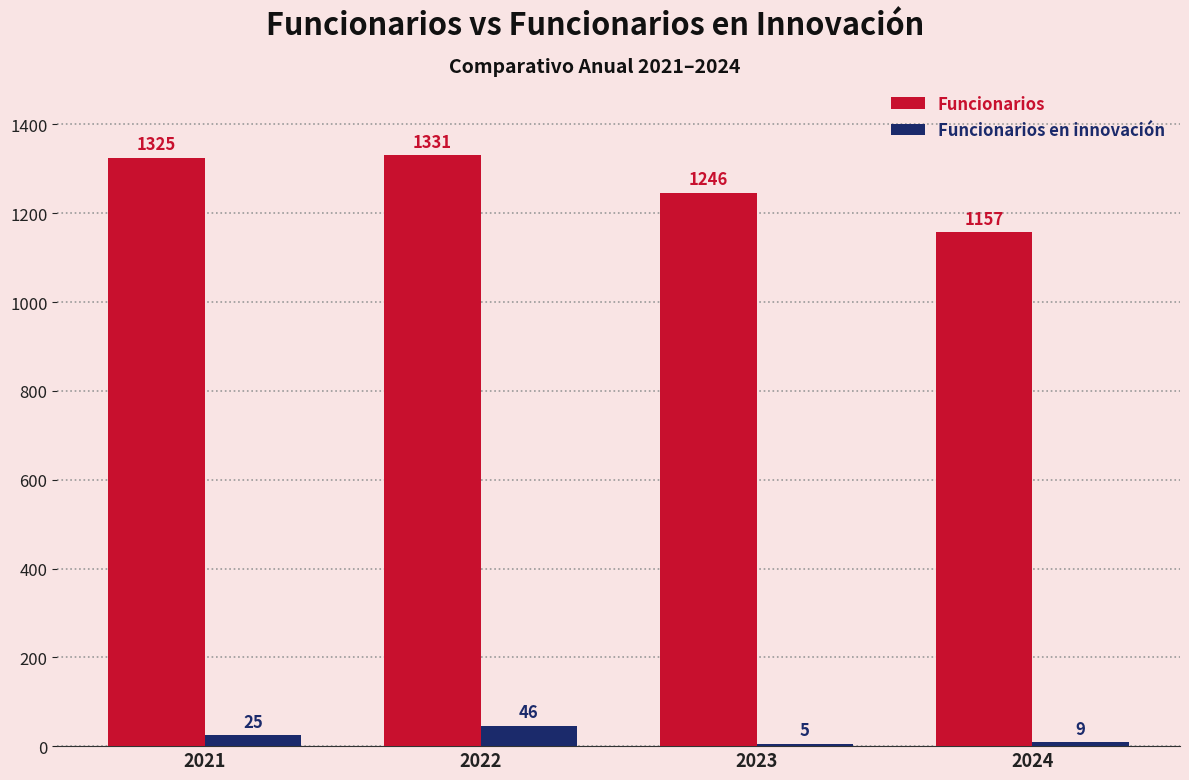

At how many categories does at least one series exceed 690?

4